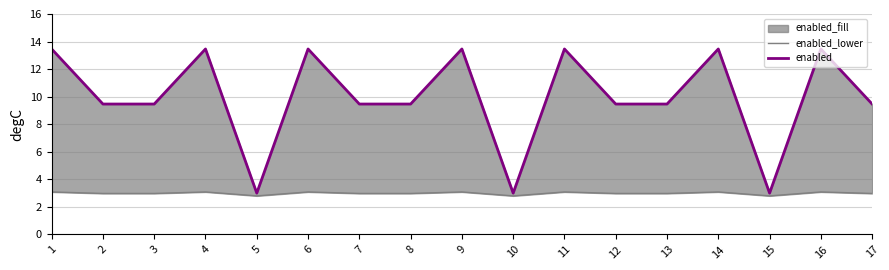

What is the value of the enabled_lower point at the 6th from the left?

3.1